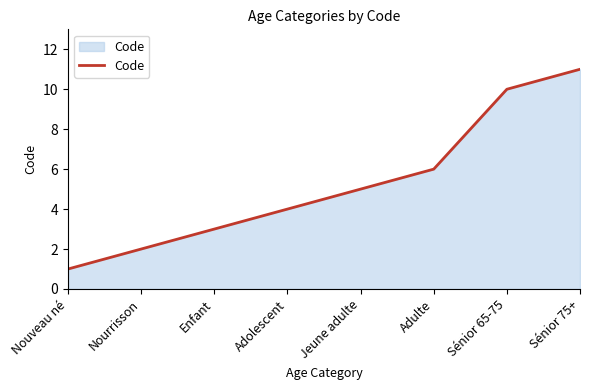

Approximately how many times larger is the value at Sénior 65-75 compared to Adulte?

1.7